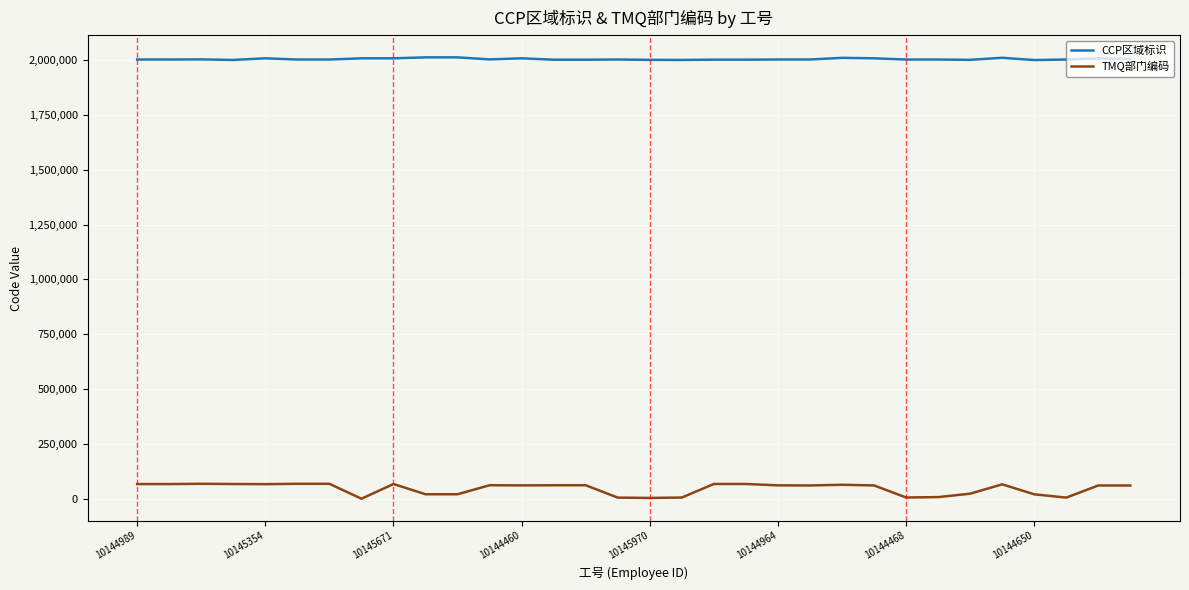

Count the number of categories in the chart.

32